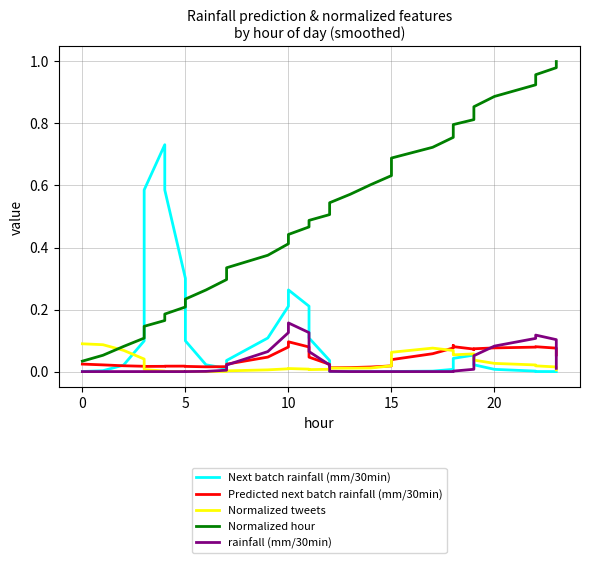

True or false: Next batch rainfall (mm/30min) and Normalized hour cross at least once.

True